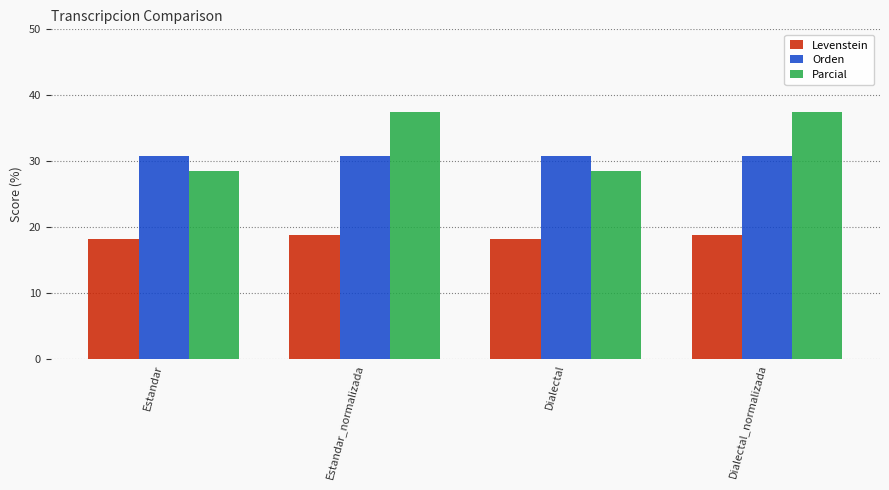

At how many categories does at least one series exceed 19?

4